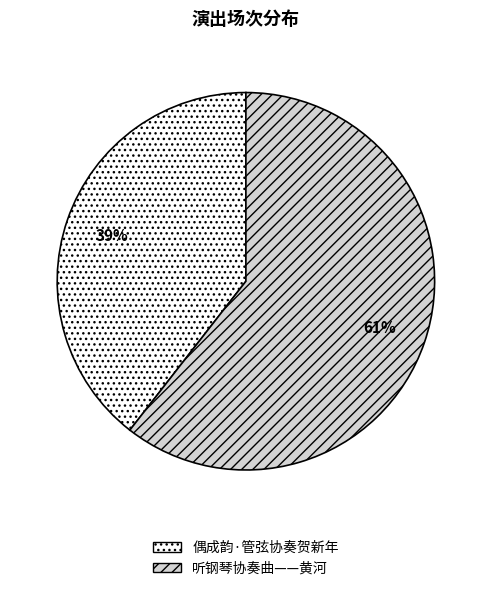

To the nearest percent, what is the average slice percentage?

50%